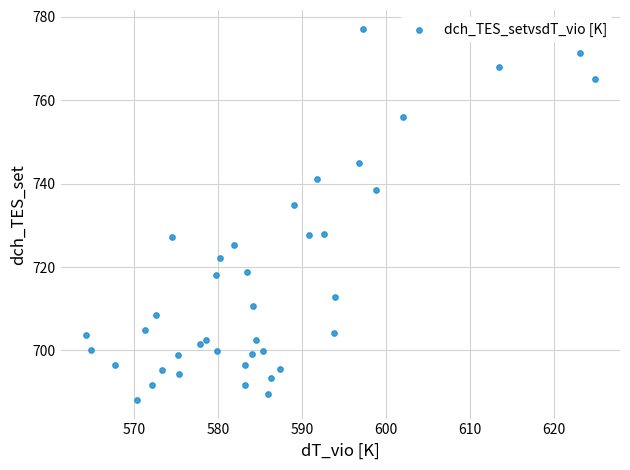

What is the range of X values (max minus min)?

60.5